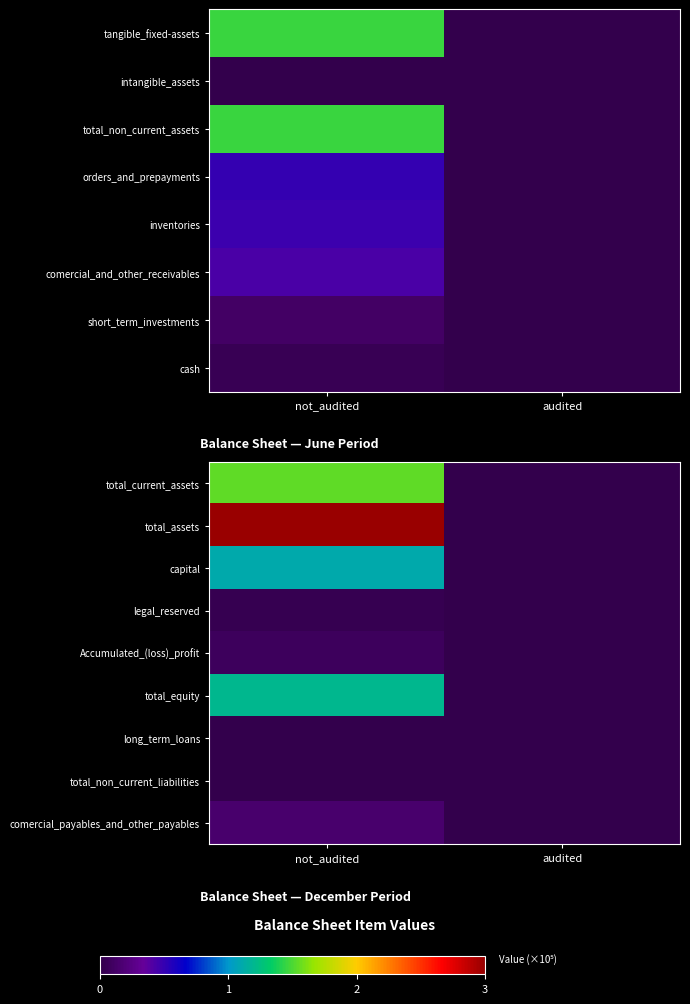

Which category has the highest value across all series?

not_audited